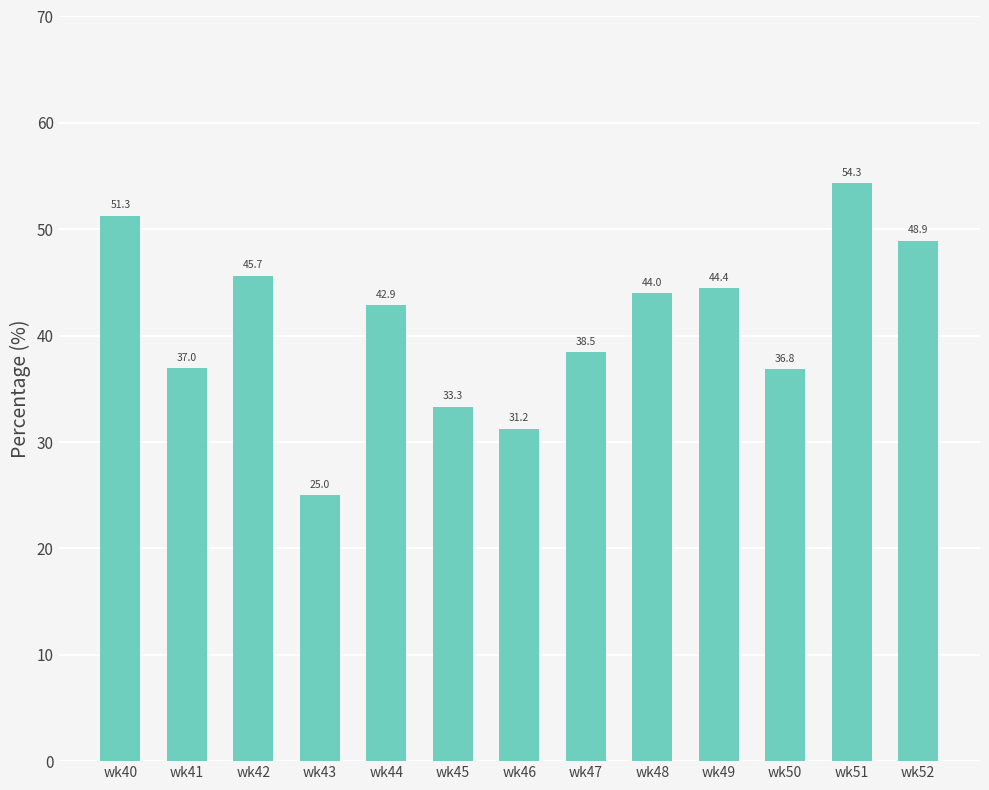

At which label does the data first exceed 42?

wk40